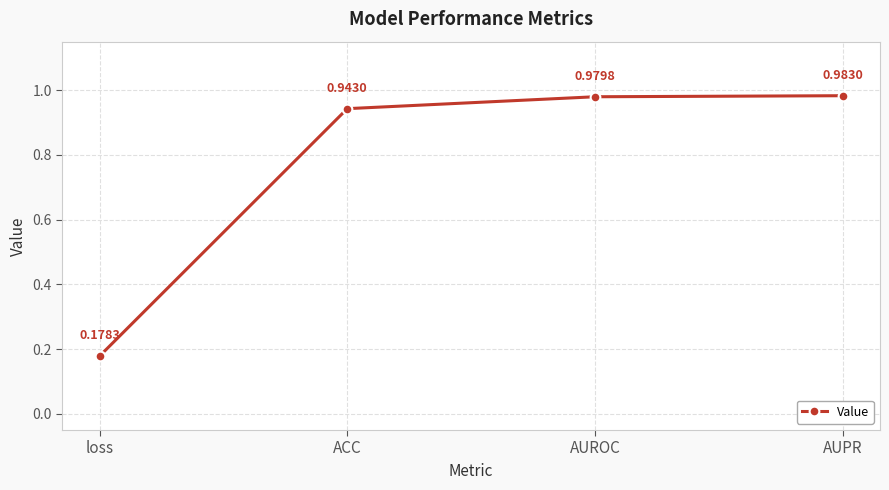

At which category does the chart reach its peak across all series?

AUPR